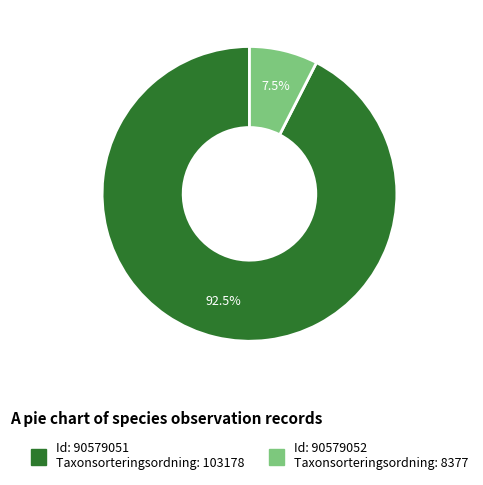

Is there any slice that represents more than half of the pie?

Yes